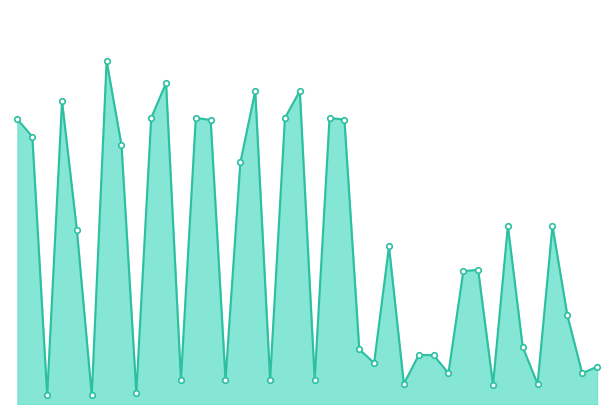

At which category does the data reach its first local peak?

3